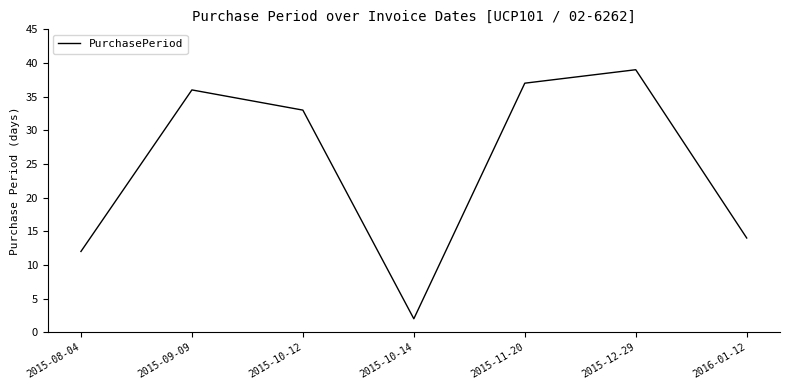

Is it true that the value at 2015-08-04 is 17?

False